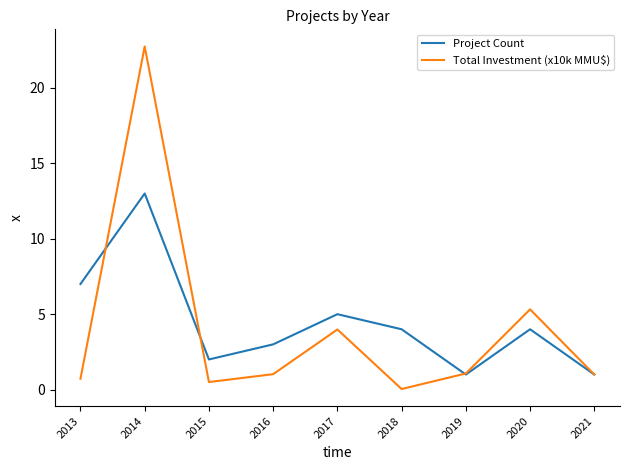

How many series are shown in this chart?

2